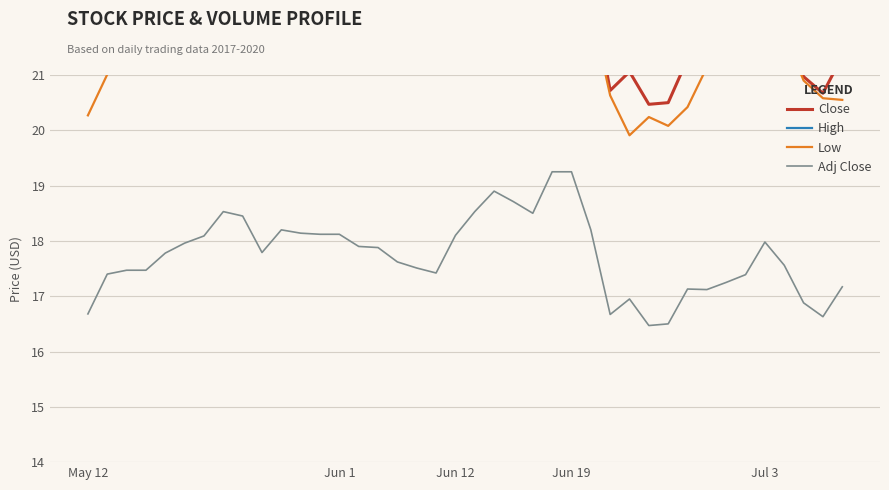

How many lines are shown in the chart?

4